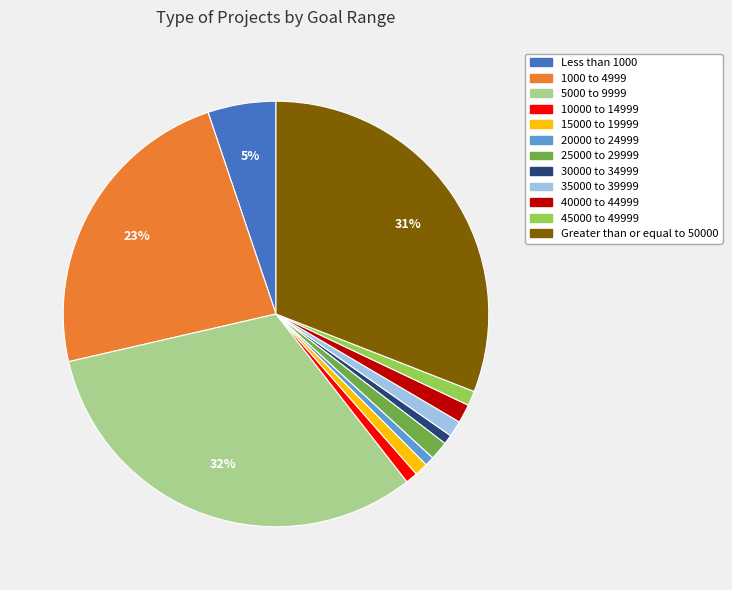

Between Less than 1000 and 30000 to 34999, which is larger?

Less than 1000